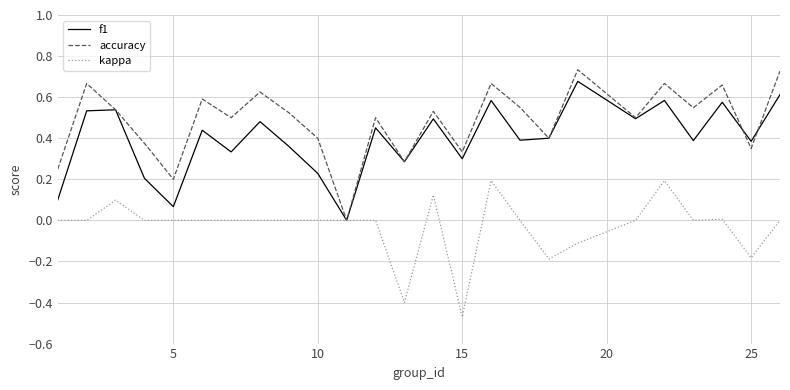

Which series has the widest spread of values?

accuracy